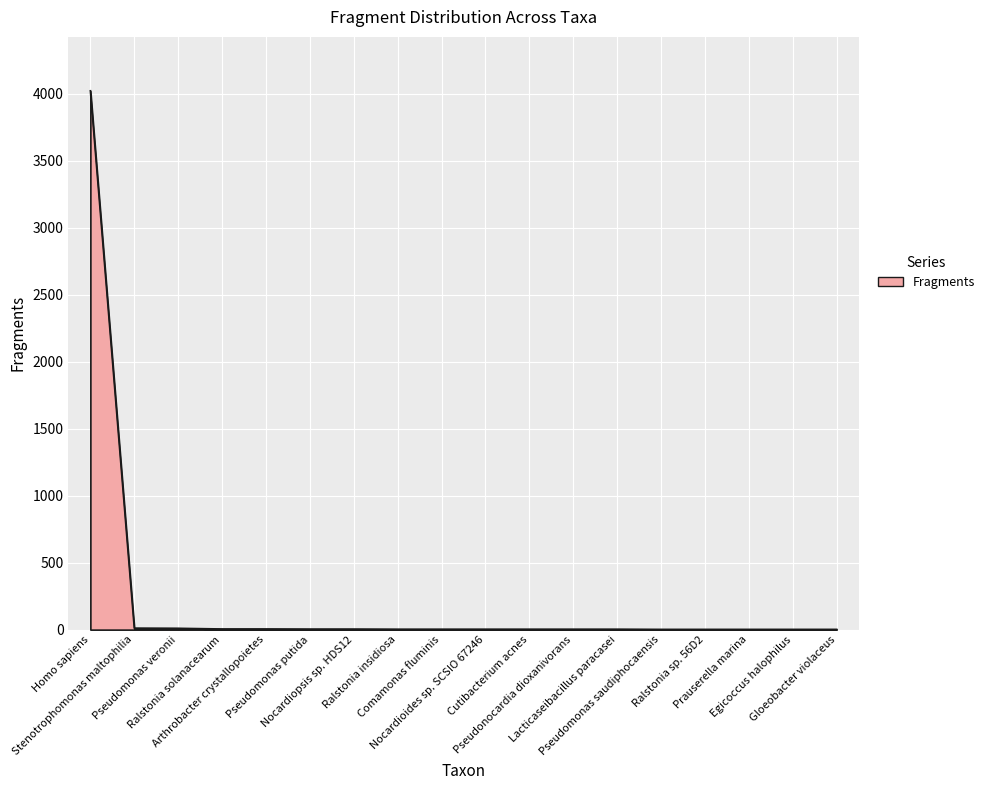

What is the ratio of the value at Pseudomonas veronii to the value at Nocardioides sp. SCSIO 67246?

3.3